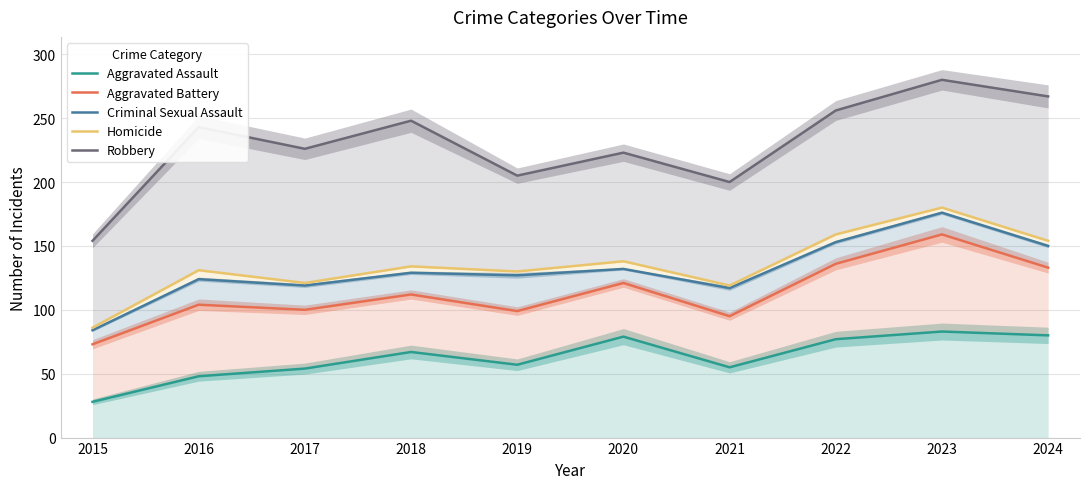

The Aggravated Battery series shows 127 at 2021. True or false?

False